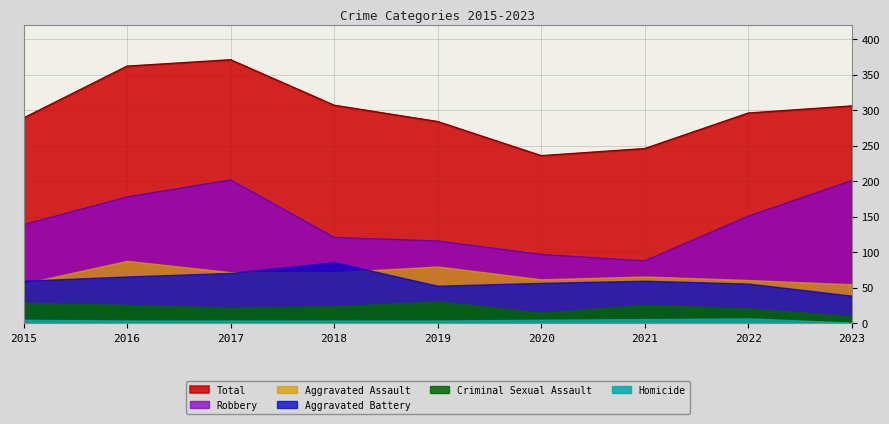

Reading left to right, transcribe all the data shown in this chart.

Aggravated Assault: 2015=56	2016=88	2017=72	2018=72	2019=80	2020=62	2021=66	2022=61	2023=55
Aggravated Battery: 2015=60	2016=66	2017=71	2018=86	2019=53	2020=57	2021=60	2022=56	2023=39
Criminal Sexual Assault: 2015=29	2016=26	2017=22	2018=24	2019=31	2020=15	2021=26	2022=21	2023=10
Homicide: 2015=5	2016=4	2017=4	2018=4	2019=4	2020=5	2021=6	2022=7	2023=1
Robbery: 2015=139	2016=178	2017=202	2018=121	2019=116	2020=97	2021=88	2022=151	2023=201
Total: 2015=289	2016=362	2017=371	2018=307	2019=284	2020=236	2021=246	2022=296	2023=306